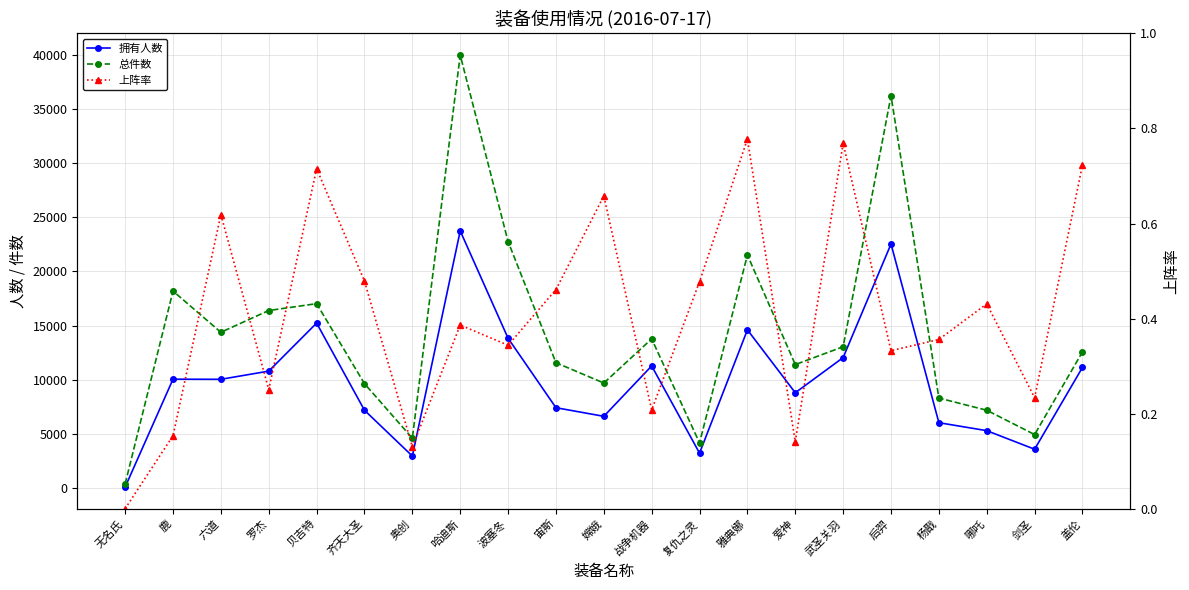

True or false: 上阵率 has a value of 0.9 at 六道.

False